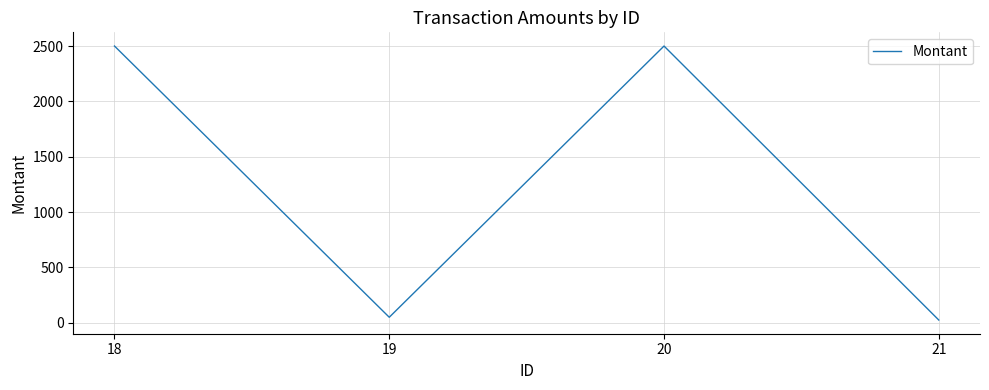

Where is the first local minimum?

19